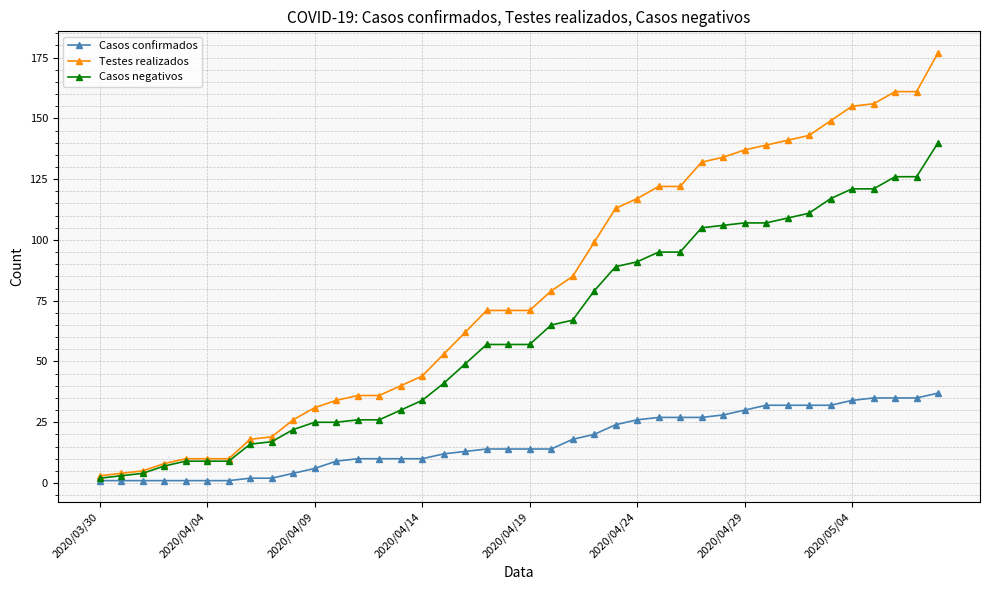

Which series has the largest total across all categories?

Testes realizados